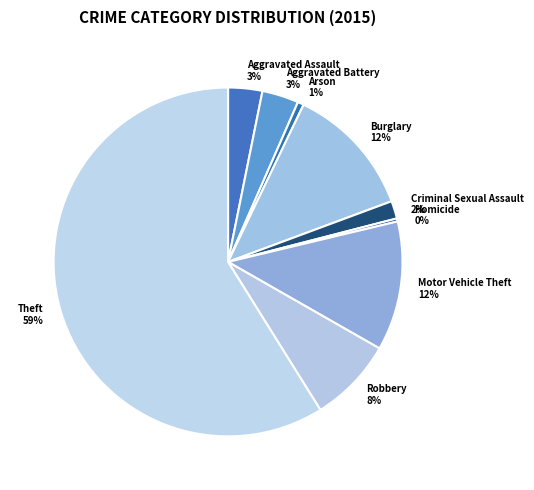

To the nearest percent, what is the combined percentage of Aggravated Assault and Arson?

4%